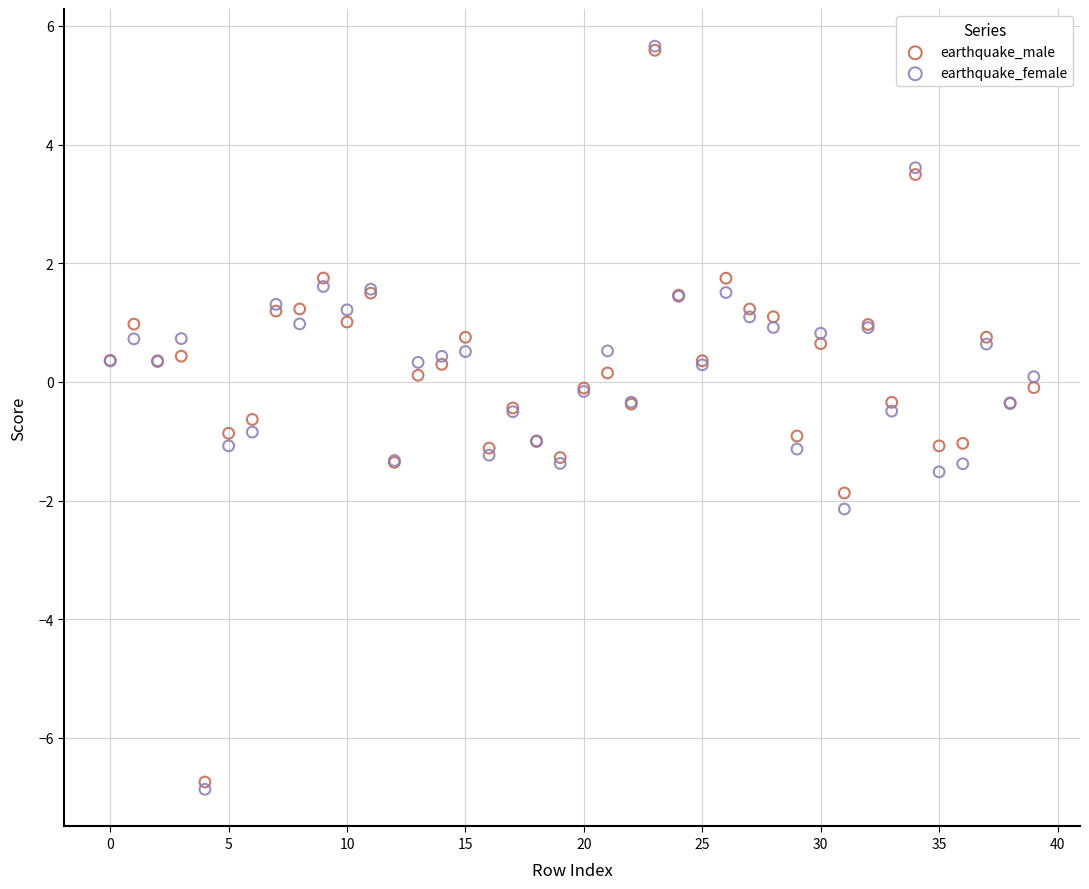

Which series contains the lowest Y value?

earthquake_female